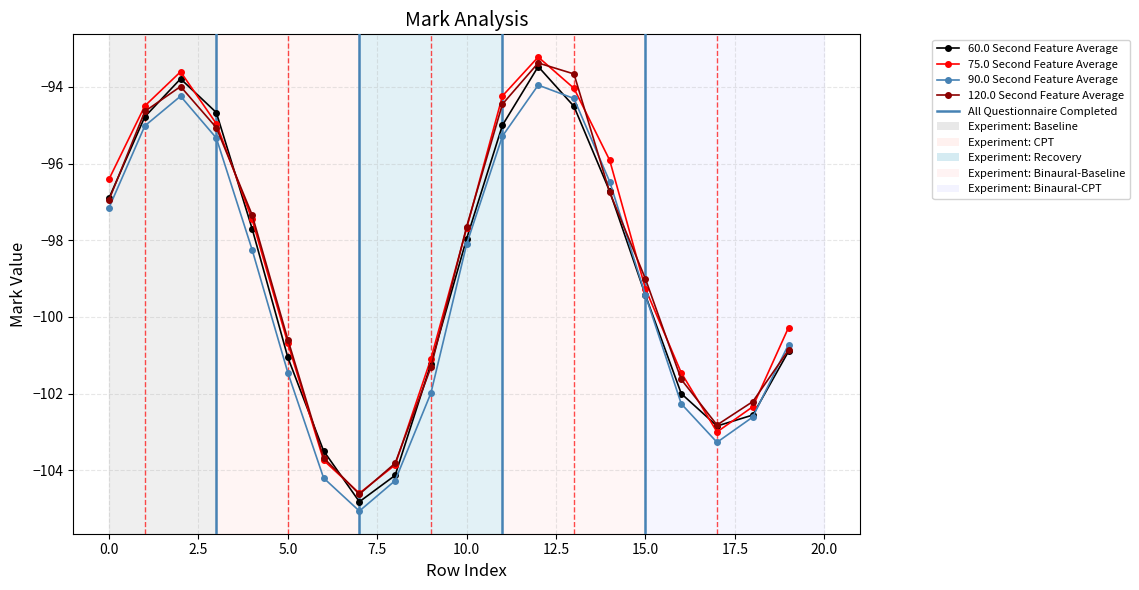

At how many categories does at least one series exceed -100?

11